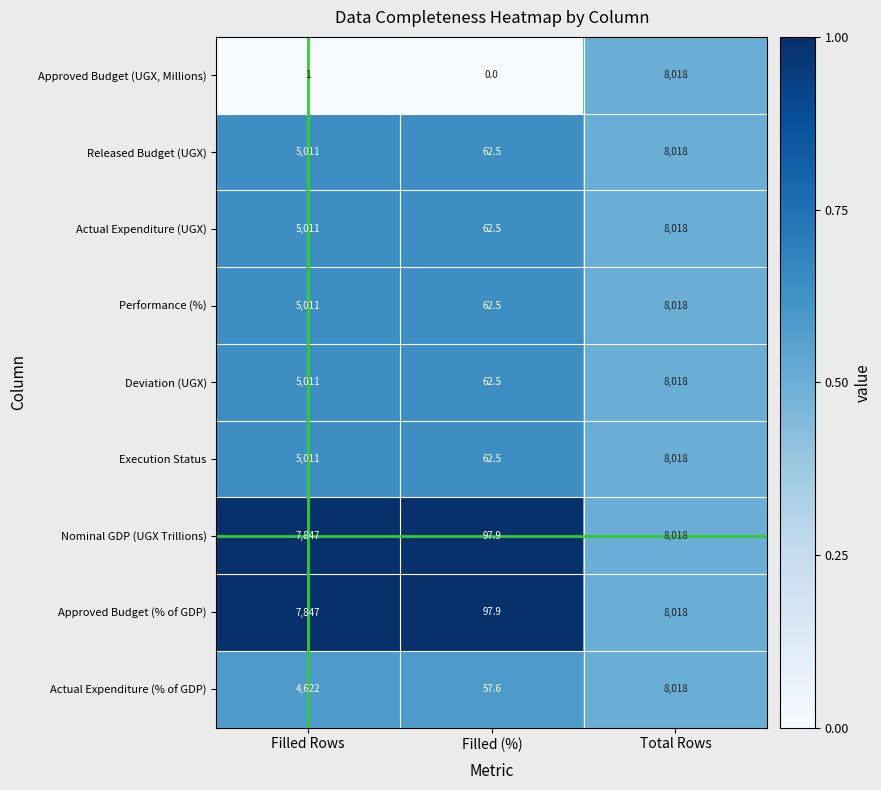

Is it true that Released Budget (UGX) equals 14118.3 at Total Rows?

False